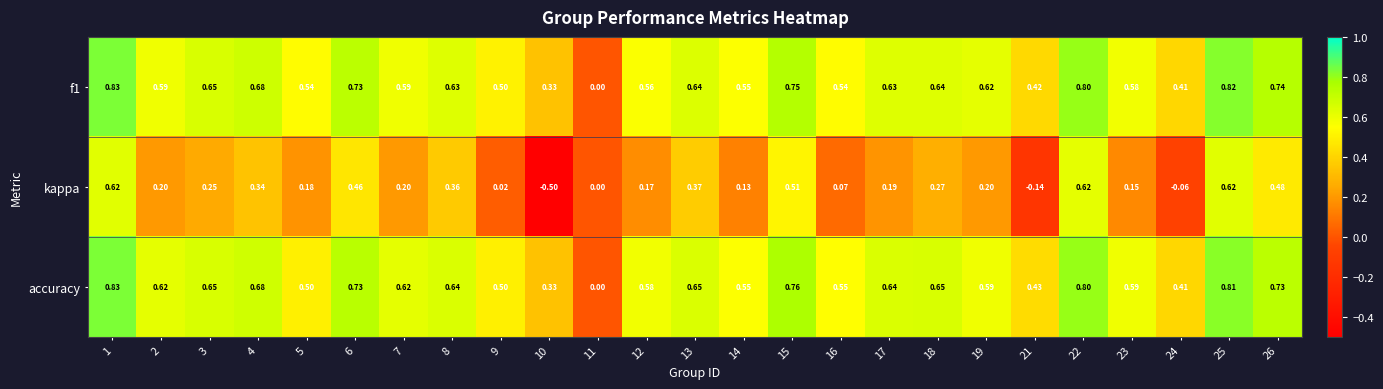

Which series changed the most between 2 and 17?

f1